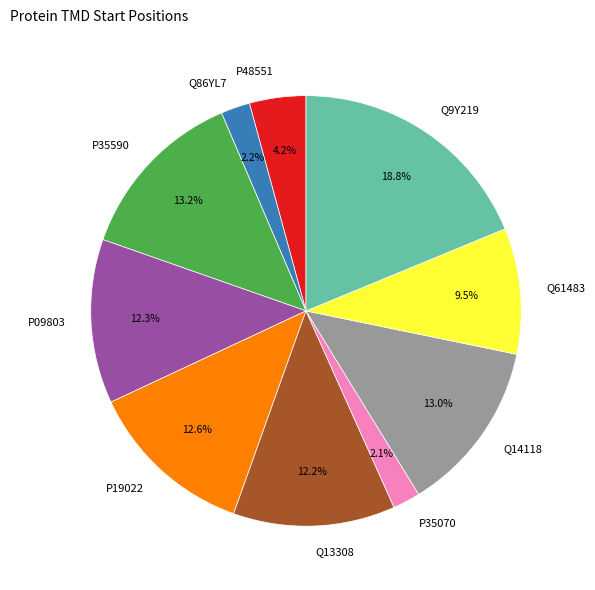

Is Q9Y219 the majority of the pie?

No